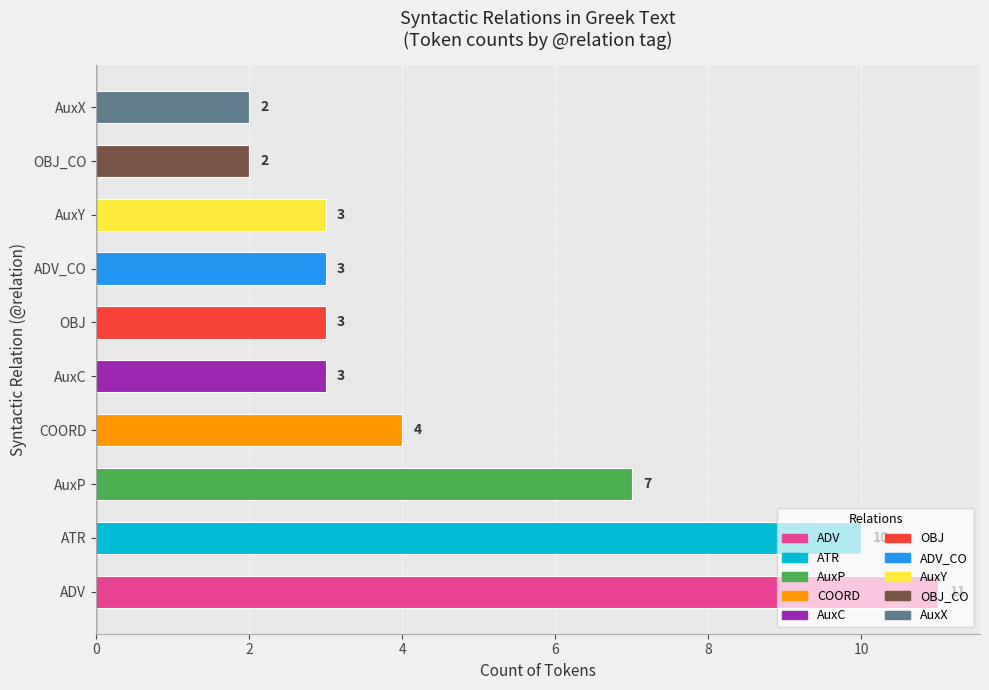

The chart shows a value of 5 at AuxC. True or false?

False